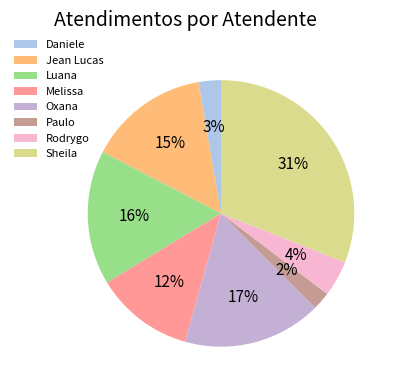

Is it true that Luana is 6% of the pie?

False